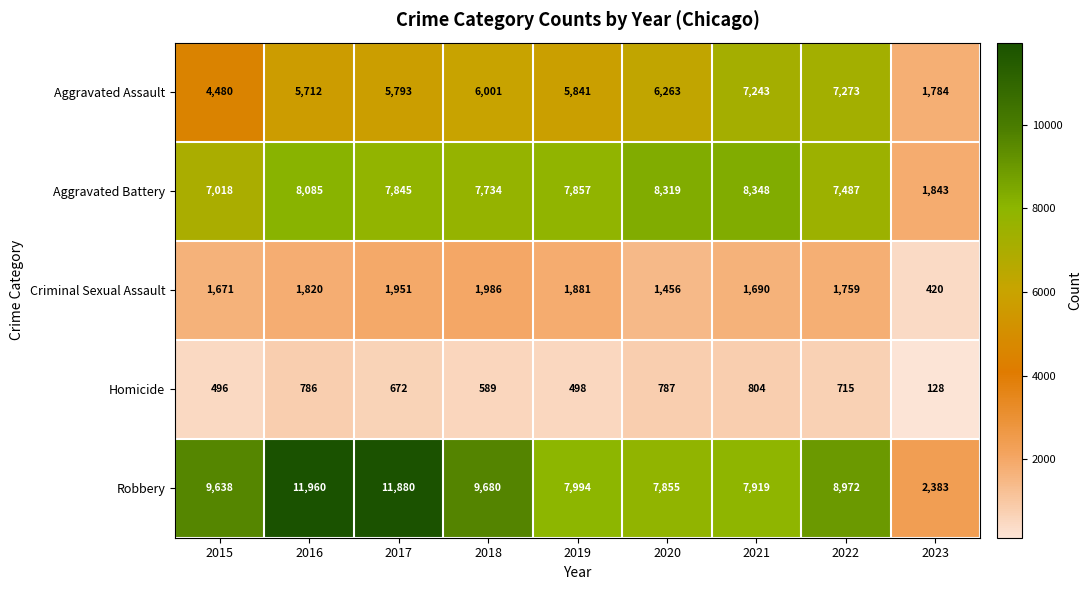

Which series changed the most between 2015 and 2019?

Robbery